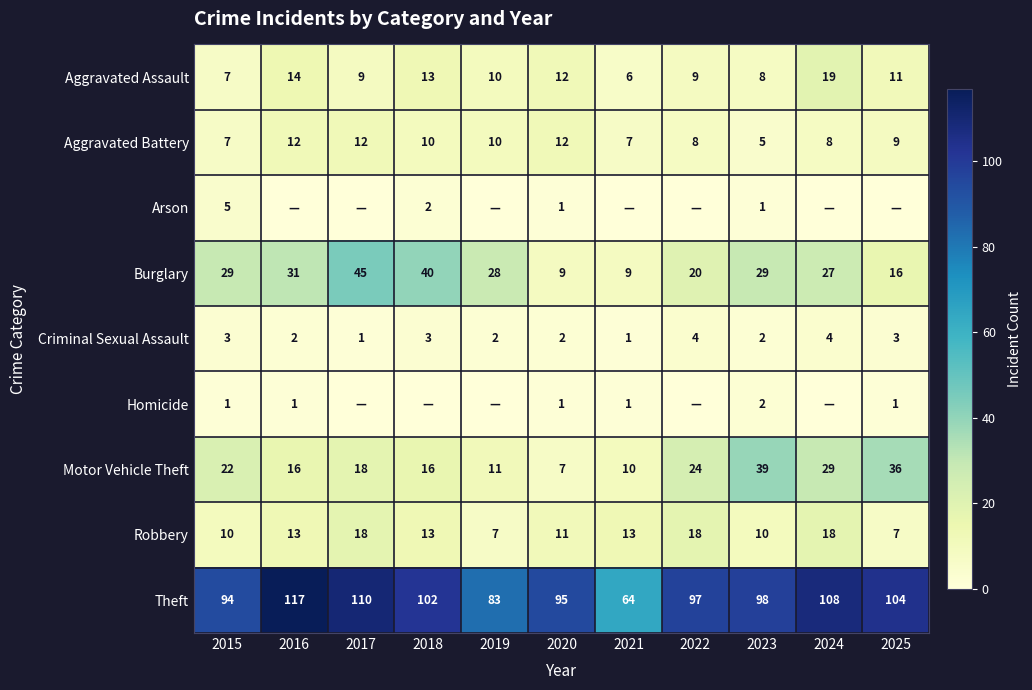

What is the average value of the Aggravated Assault series?

11